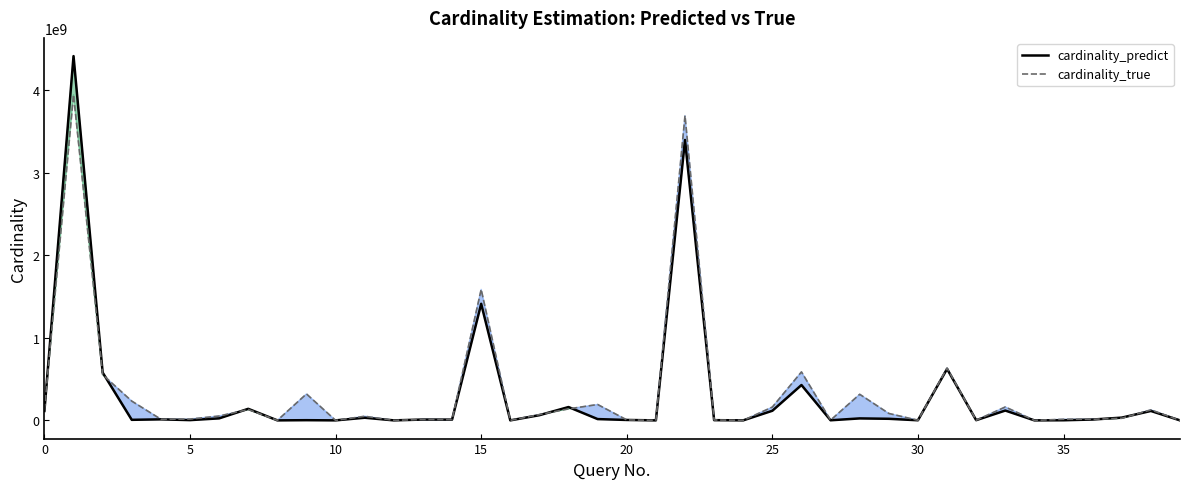

What is the label of the 27th point from the right?

13